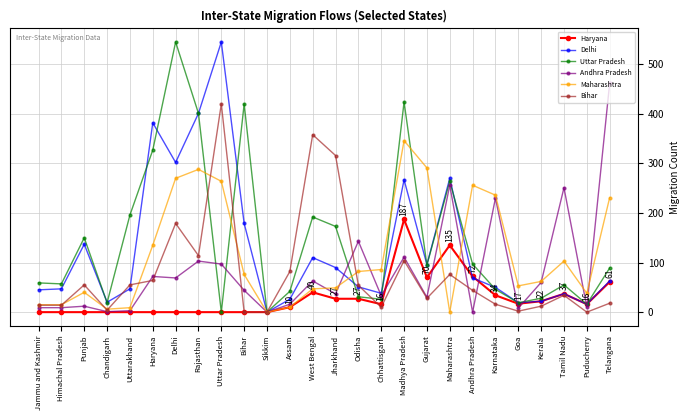

What is the sum of all Uttar Pradesh values?

3771